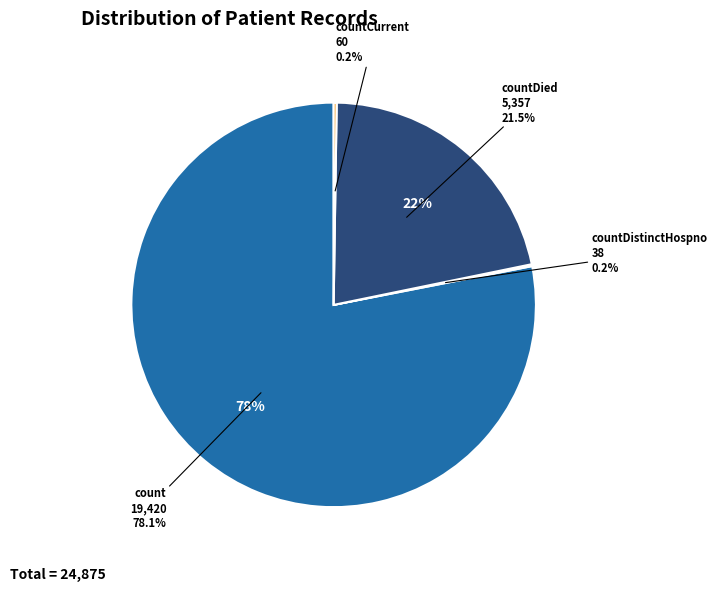

True or false: countCurrentSuspected accounts for 1% of the total.

False